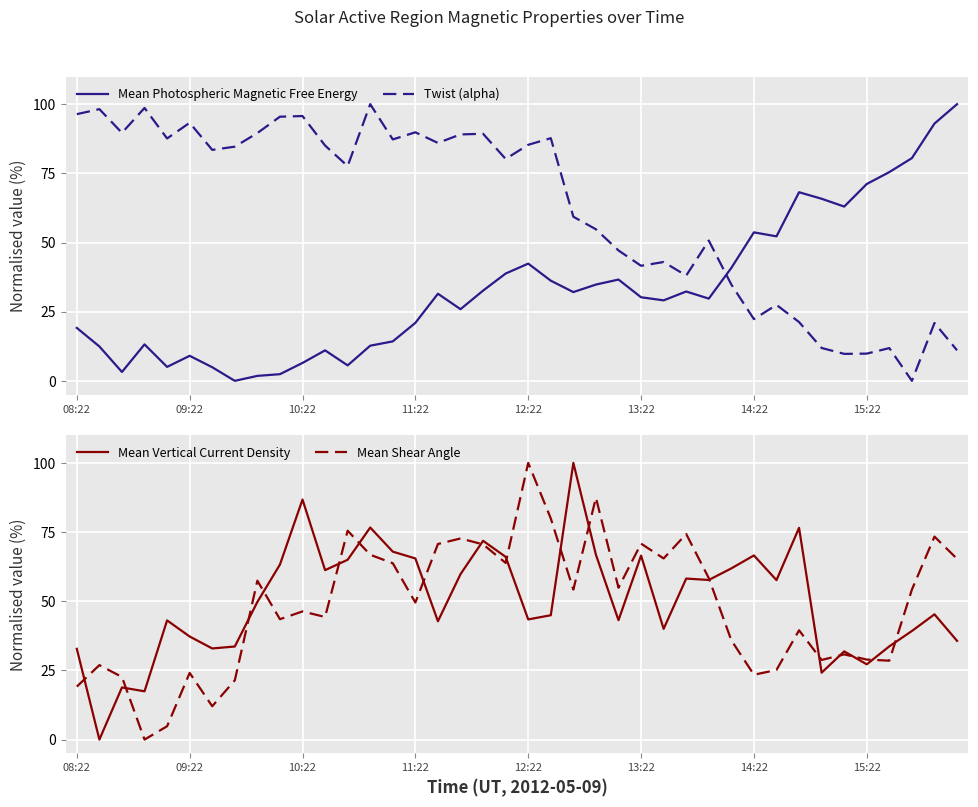

What are all the series names shown in the legend?

Mean Photospheric Magnetic Free Energy, Twist (alpha), Mean Vertical Current Density, Mean Shear Angle